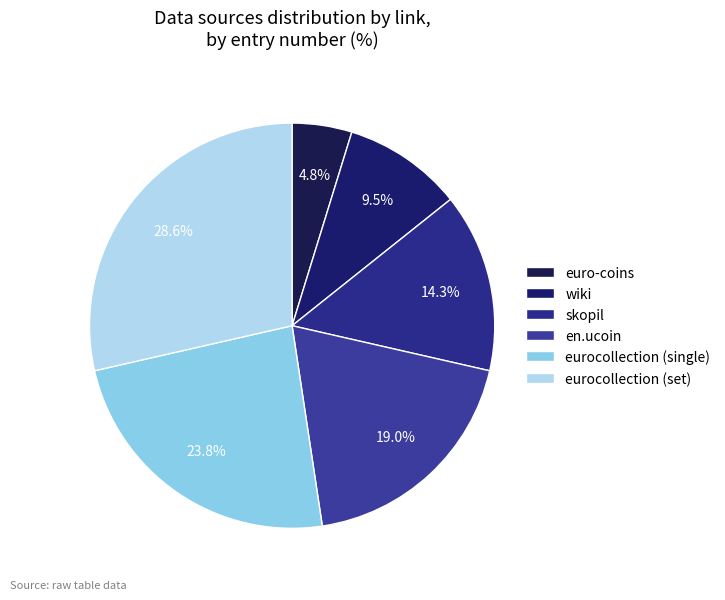

Count the number of slices in the pie.

6